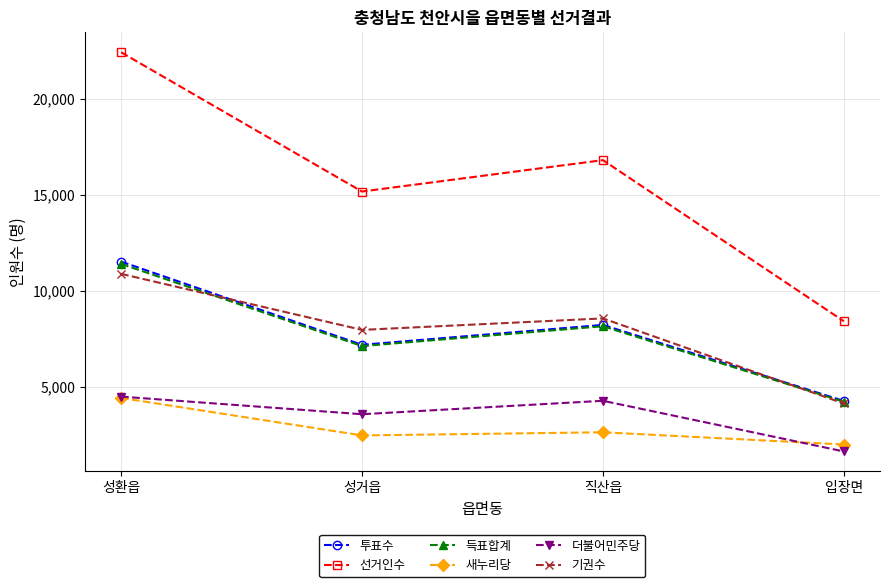

Is it true that 새누리당 equals 1069 at 입장면?

False